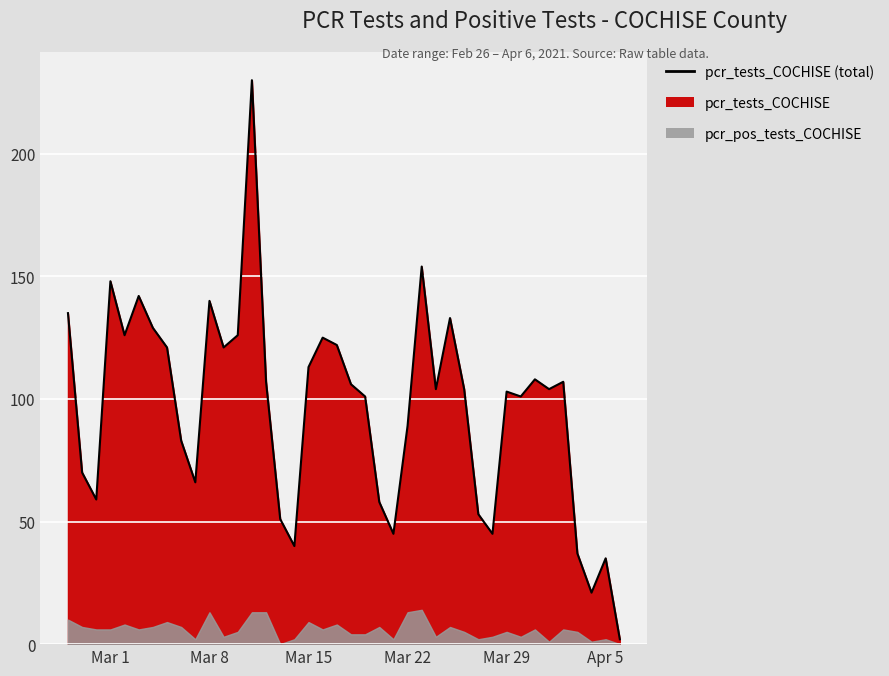

At how many categories does at least one series exceed 41?

35